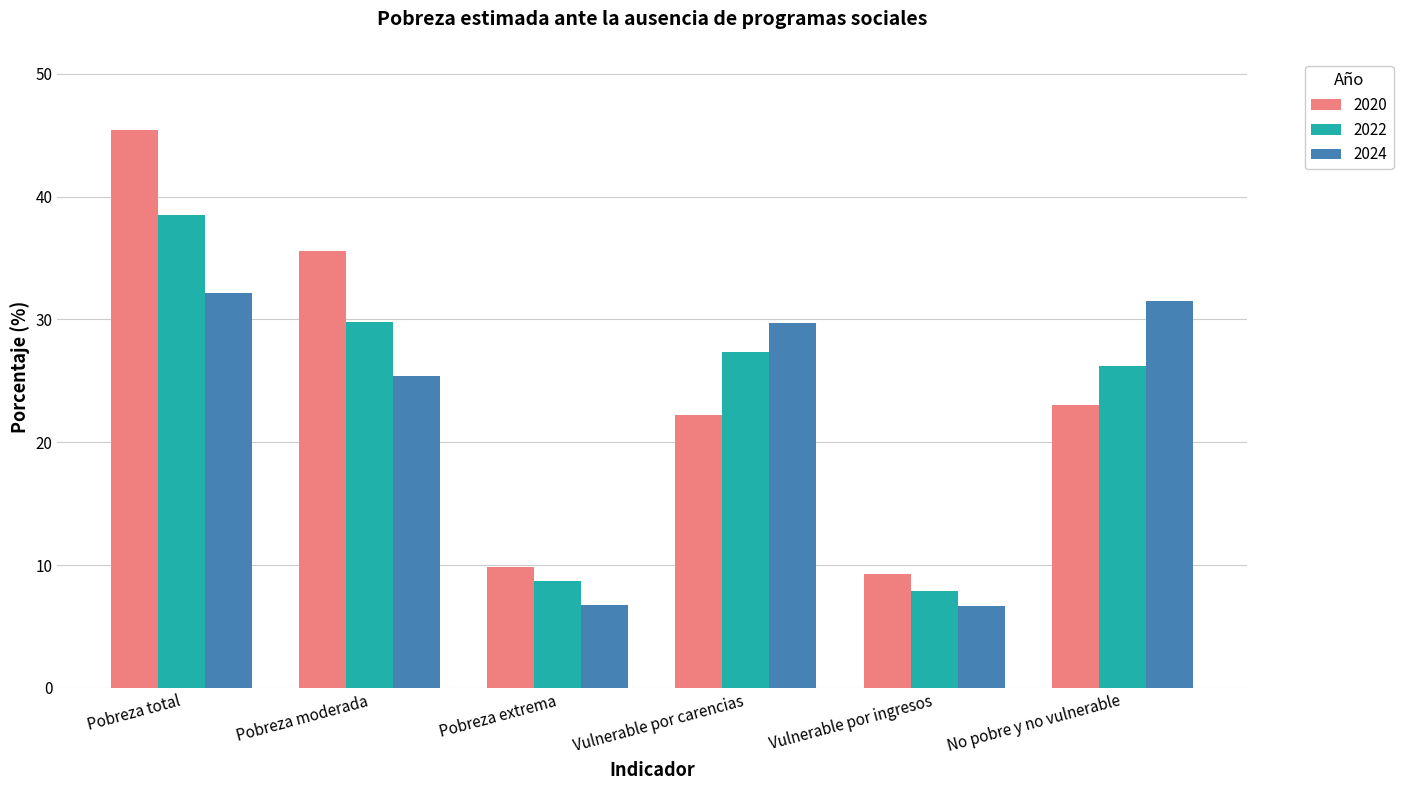

What position from the left is Vulnerable por ingresos?

5